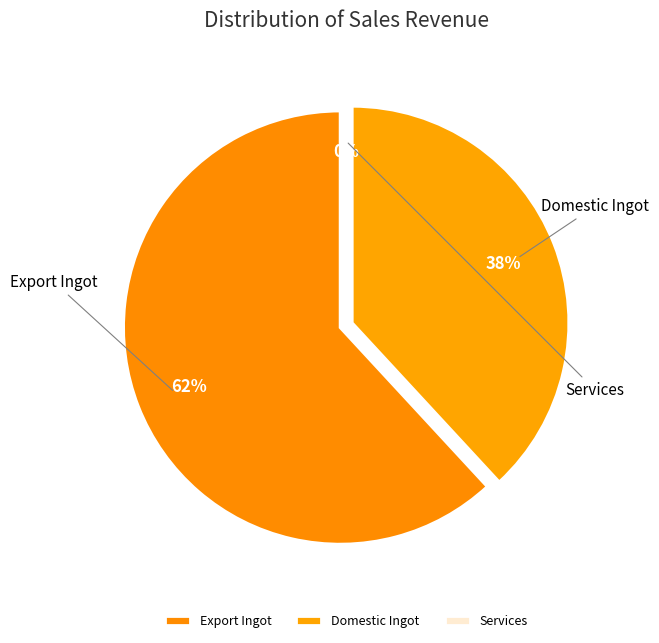

What is the change in value from شمش داخلی to خدمات?

-1930120